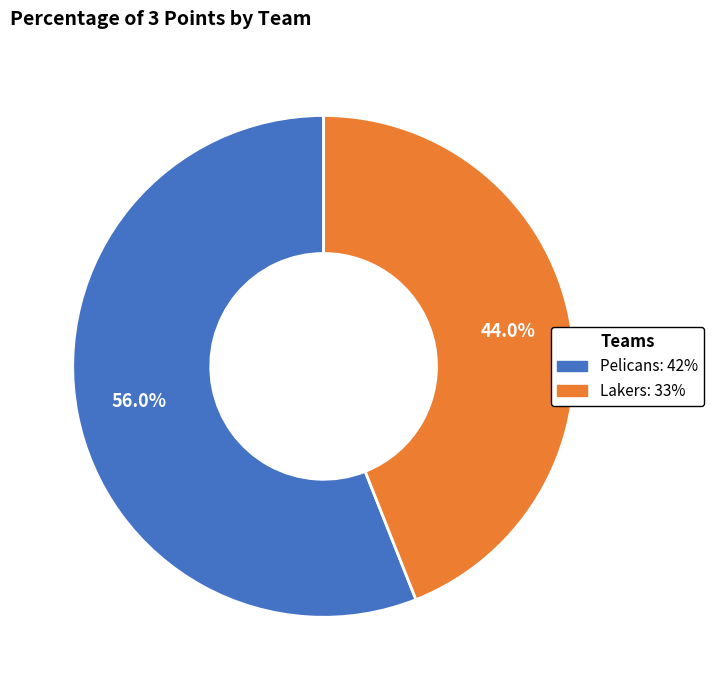

How many segments does this pie chart have?

2